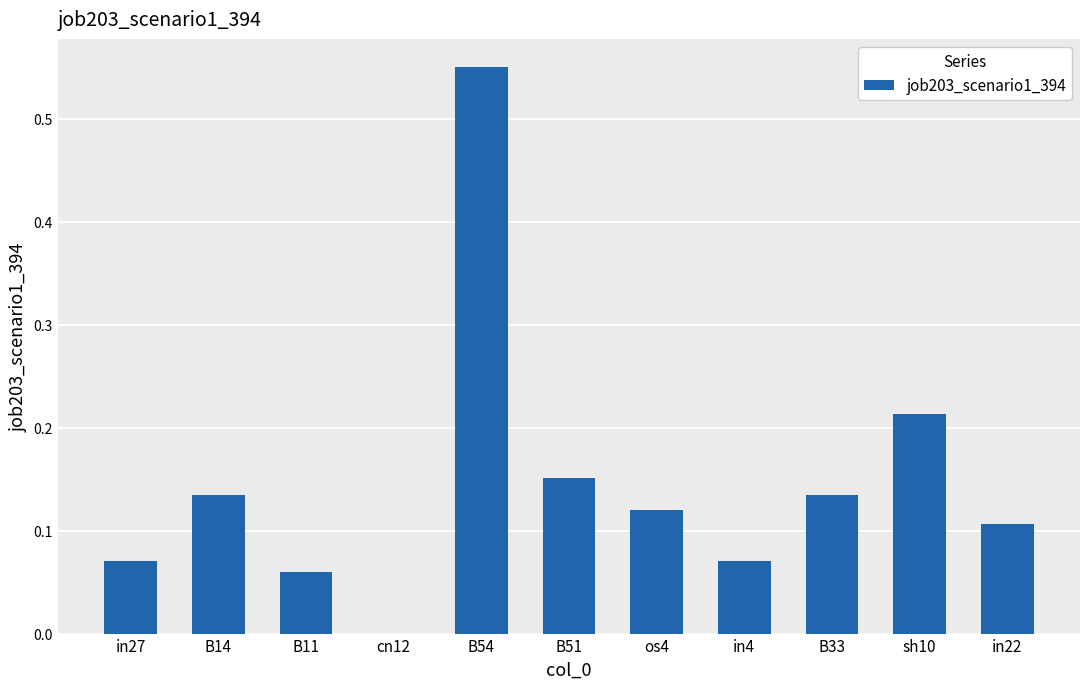

The value at cn12 is 0.0. True or false?

True